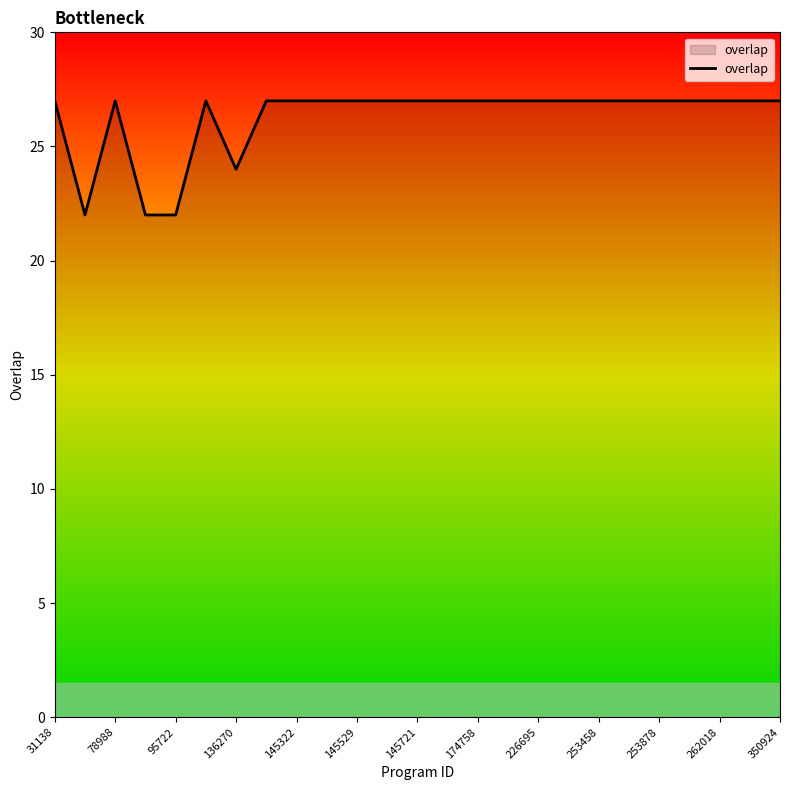

What is the difference between the maximum and minimum values?

5